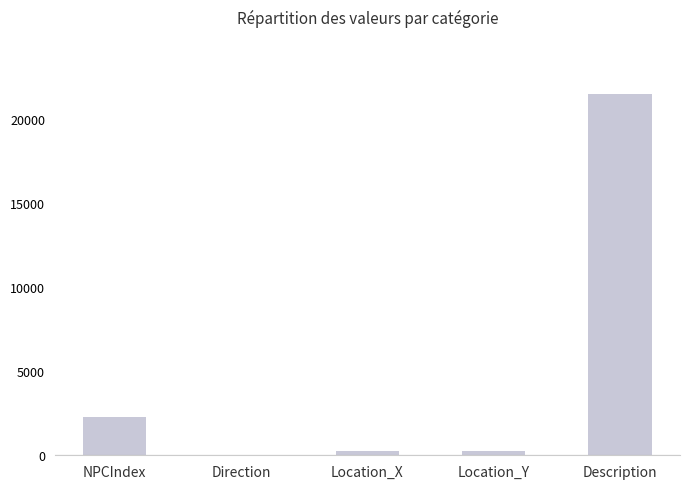

Where does the data first go above 280?

NPCIndex